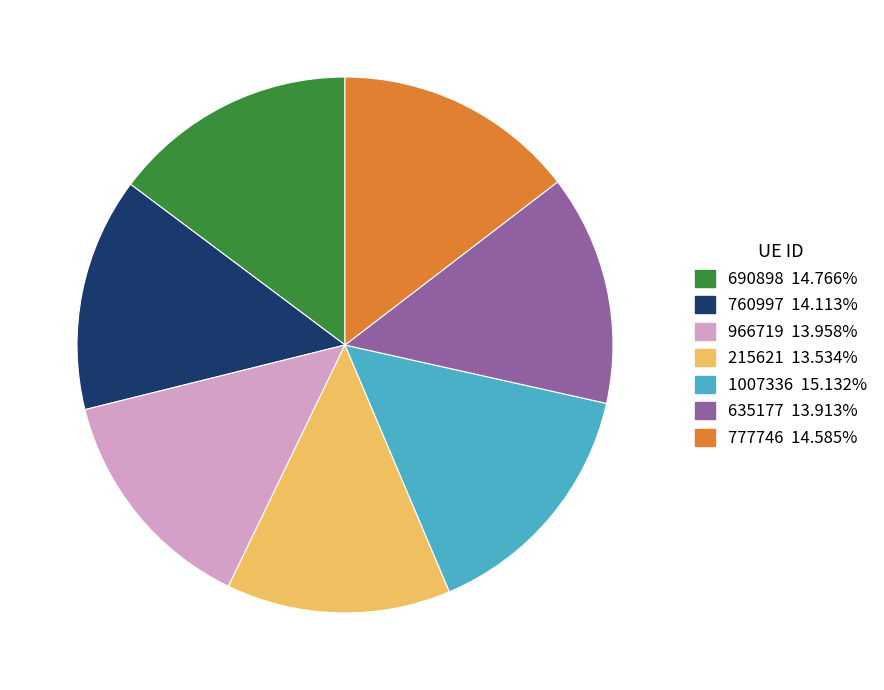

Is the sum of 1007336 and 966719 greater than half?

No